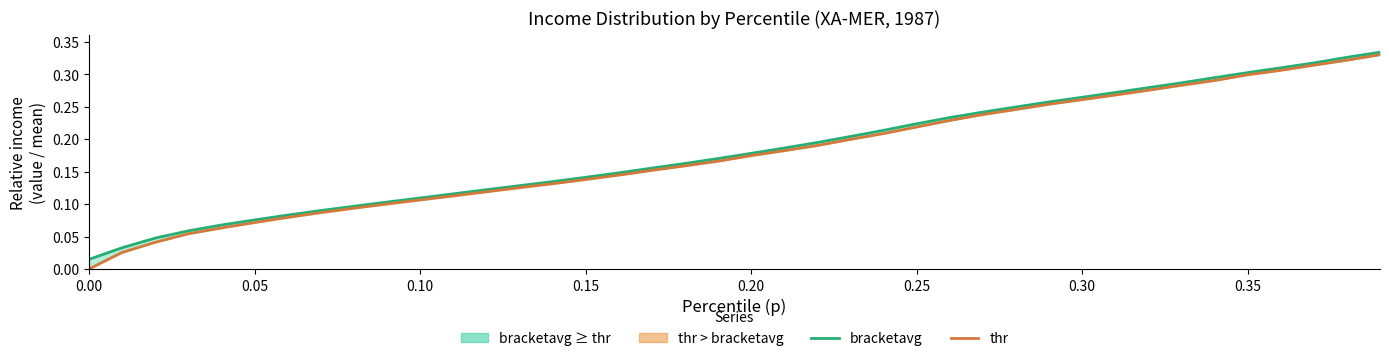

What is the label of the 4th point from the left?

0.15